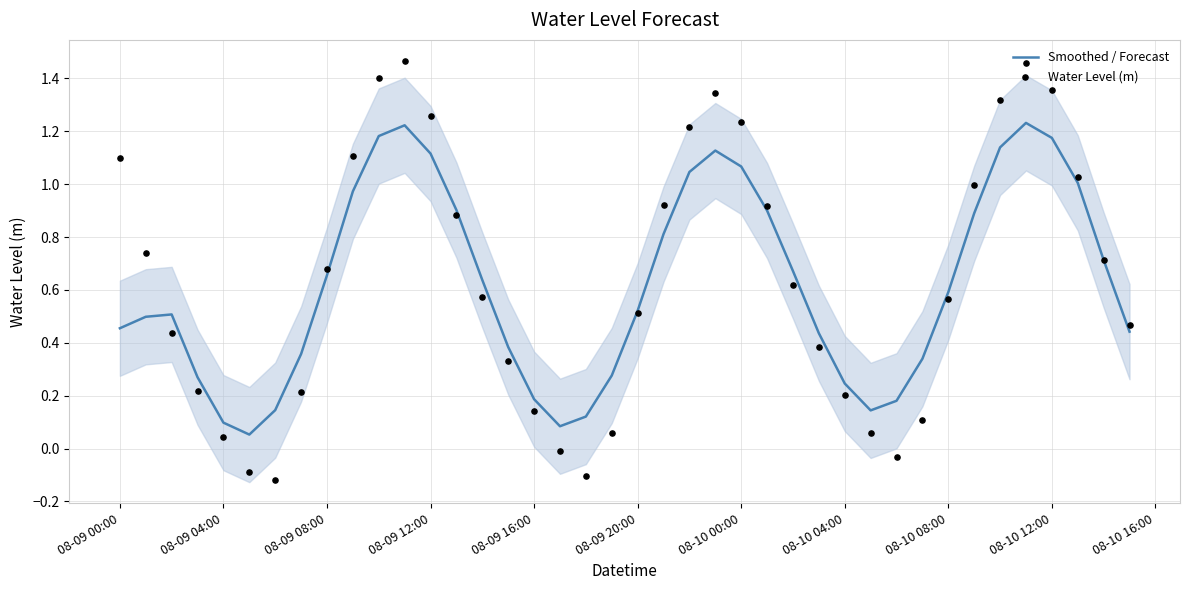

At how many categories does at least one series exceed 1?

12